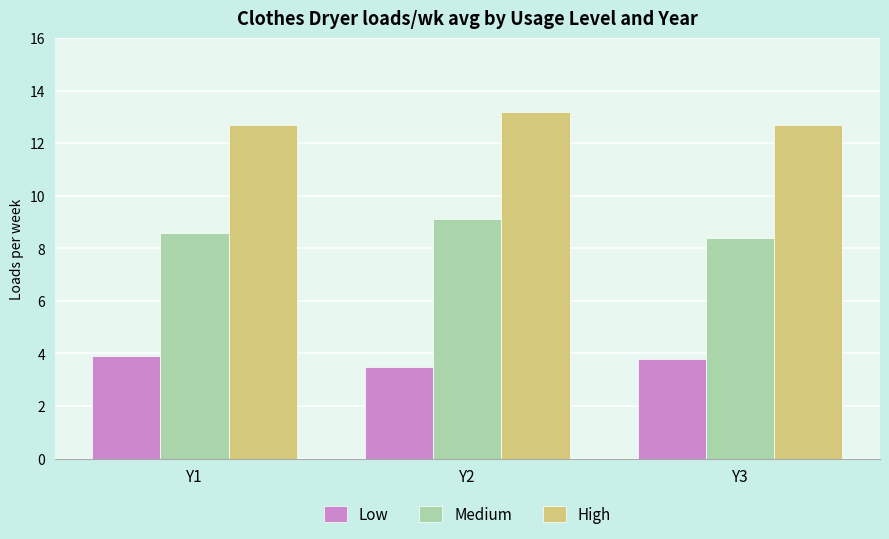

Between Y2 and Y3, which series saw the biggest shift?

Medium